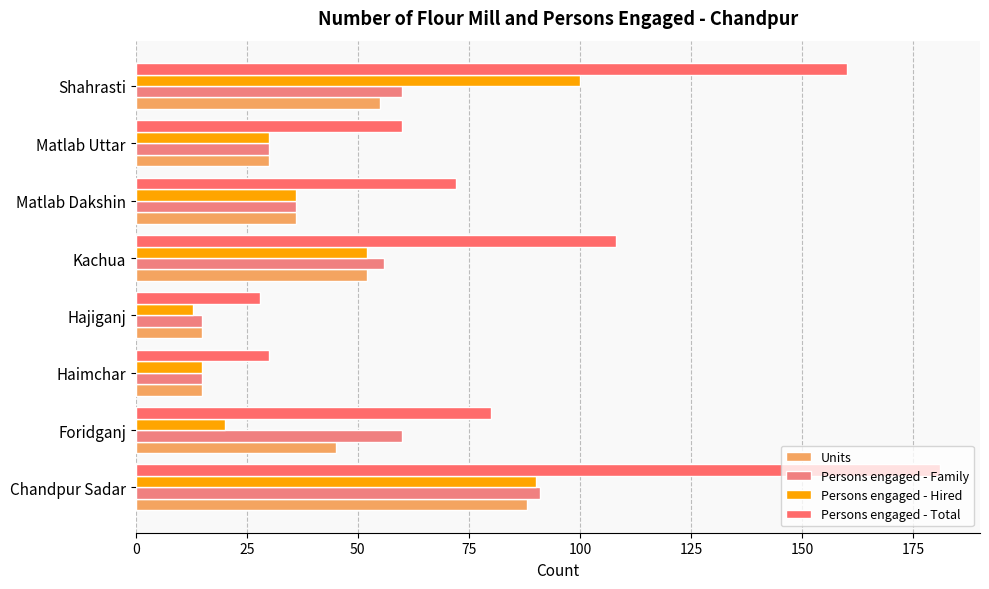

How many data points in Units are less than 45?

4